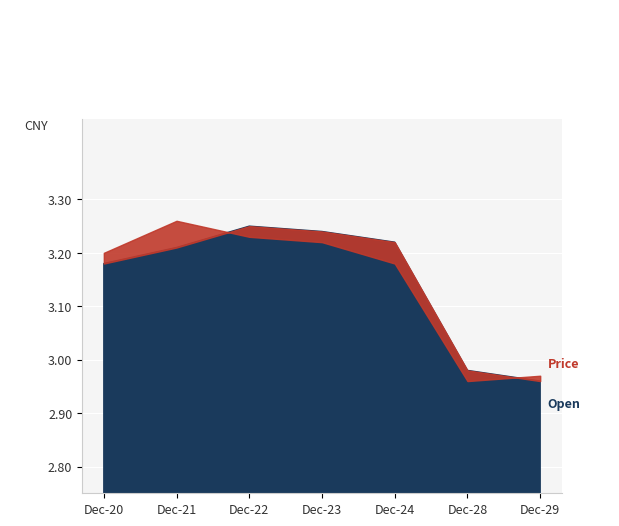

What is the value of the Open point at the 5th from the left?

3.2